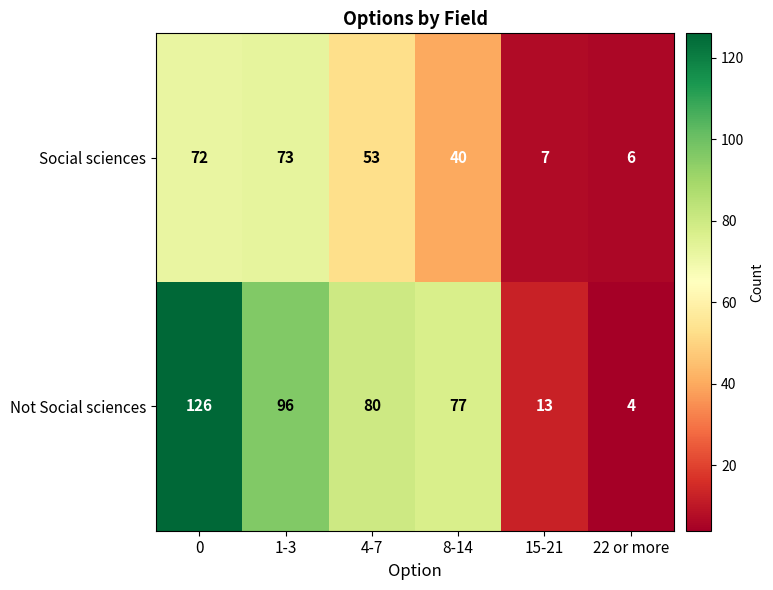

Which series has the largest total across all categories?

Not Social sciences